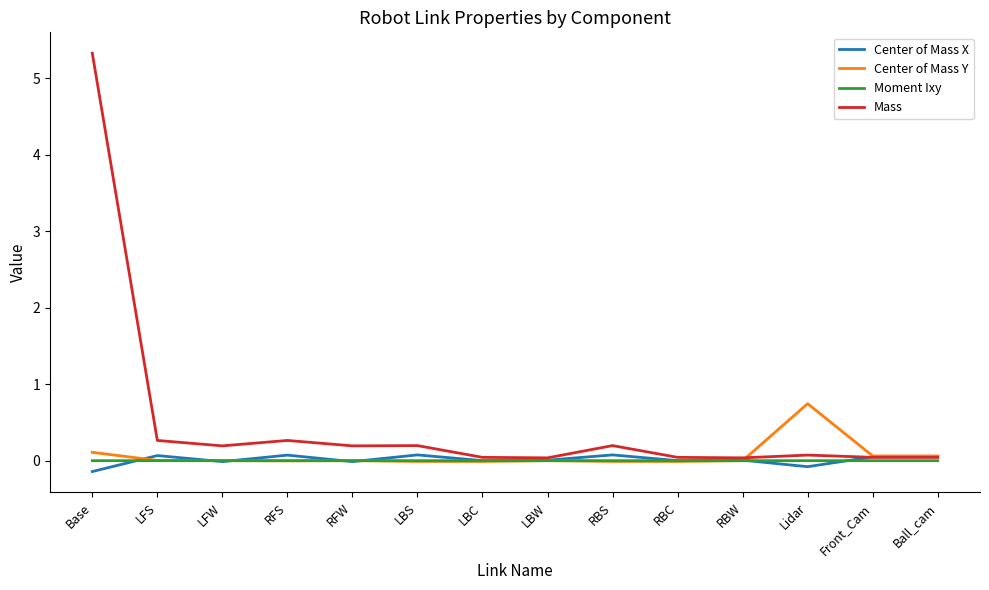

True or false: Center of Mass X has a value of -0.0 at LFW.

True